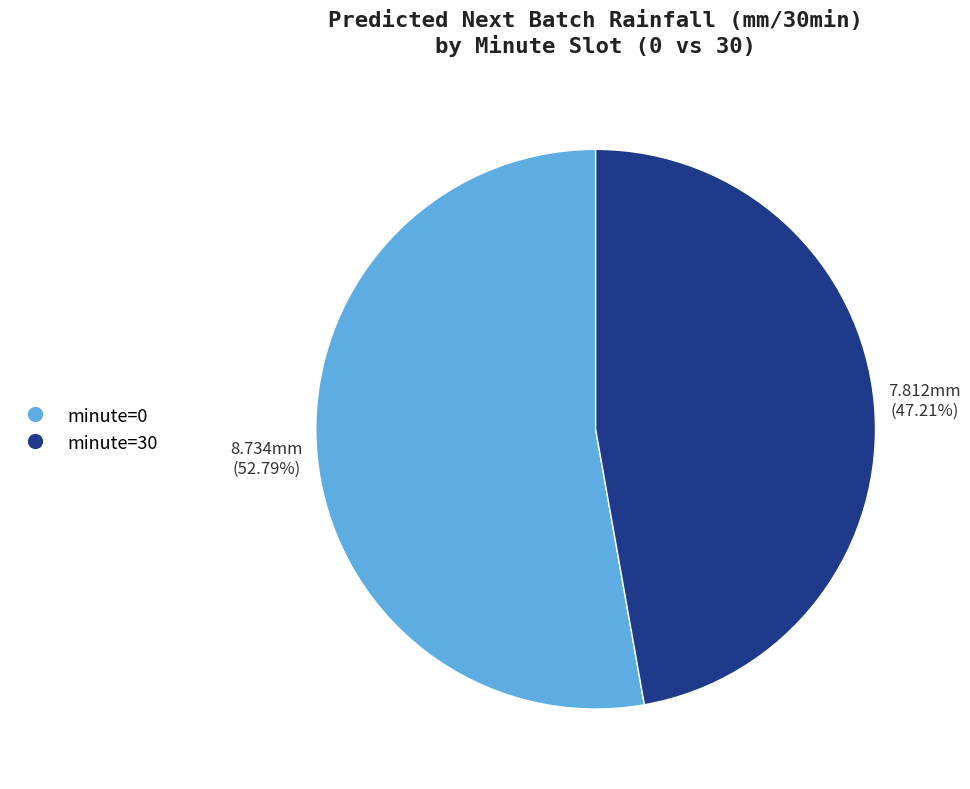

Which category has the biggest portion of the pie?

minute=0